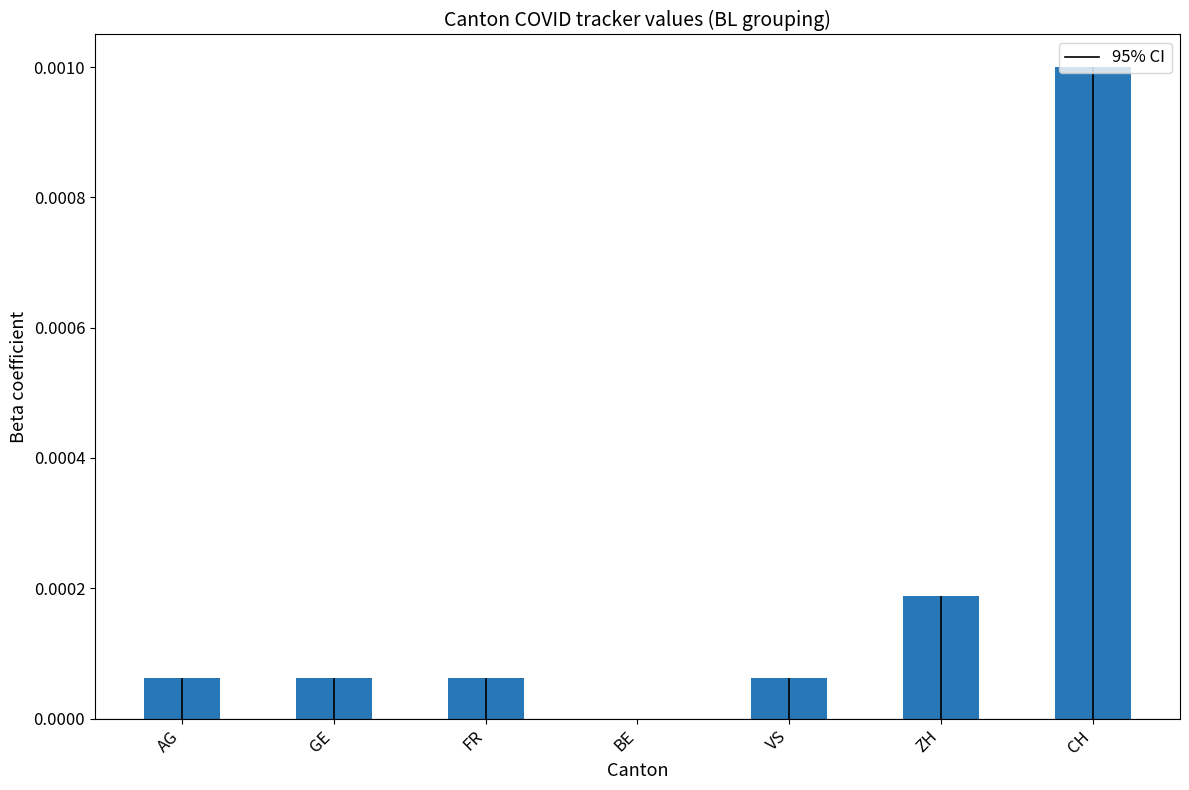

Which has a higher value, ZH or VS?

ZH